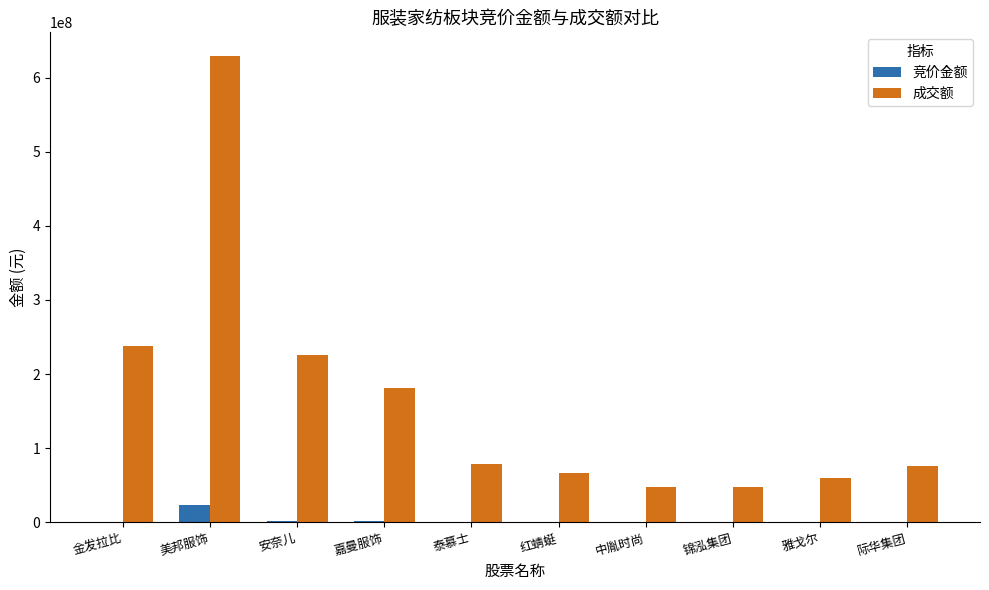

Which series has the largest range (max minus min)?

成交额